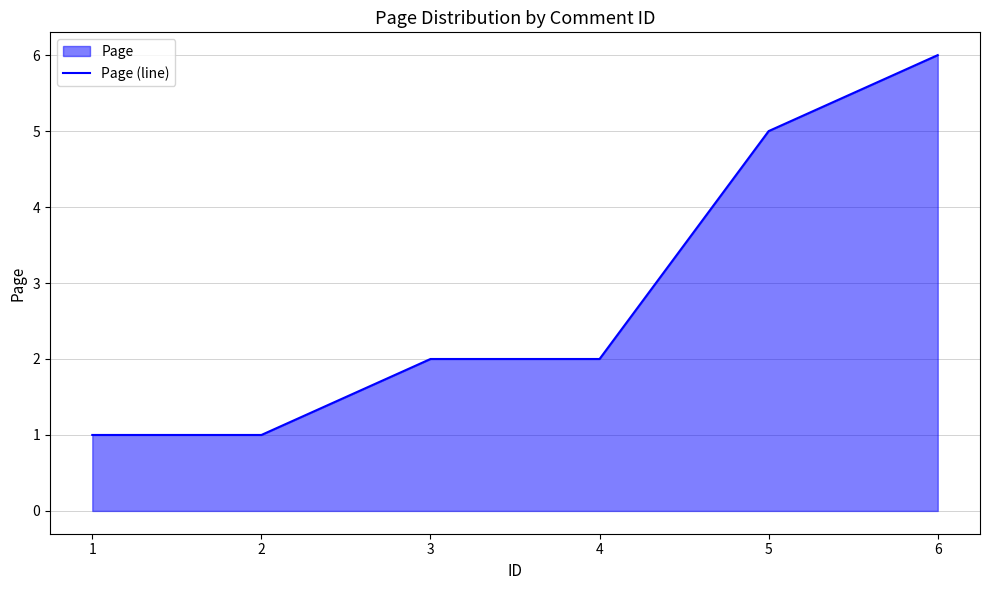

What is the change in value from 1 to 5?

+4